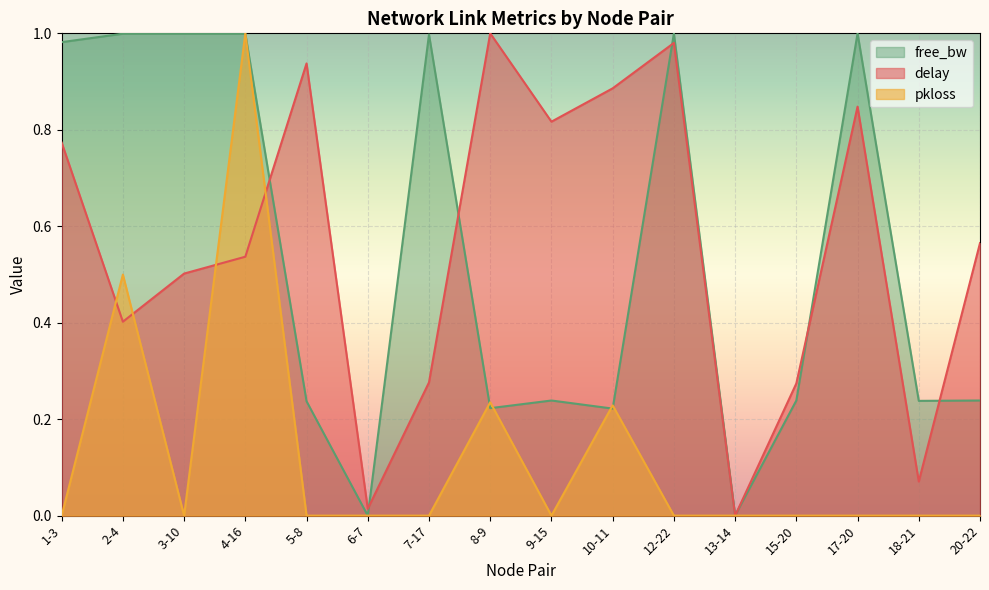

What are all the series names shown in the legend?

free_bw, delay, pkloss